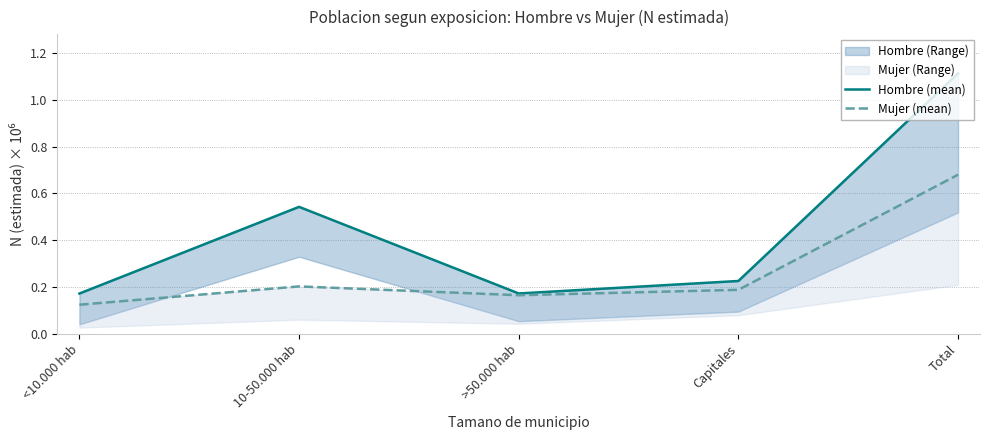

What is the value of the Hombre (mean) point at the 2nd from the left?

0.5